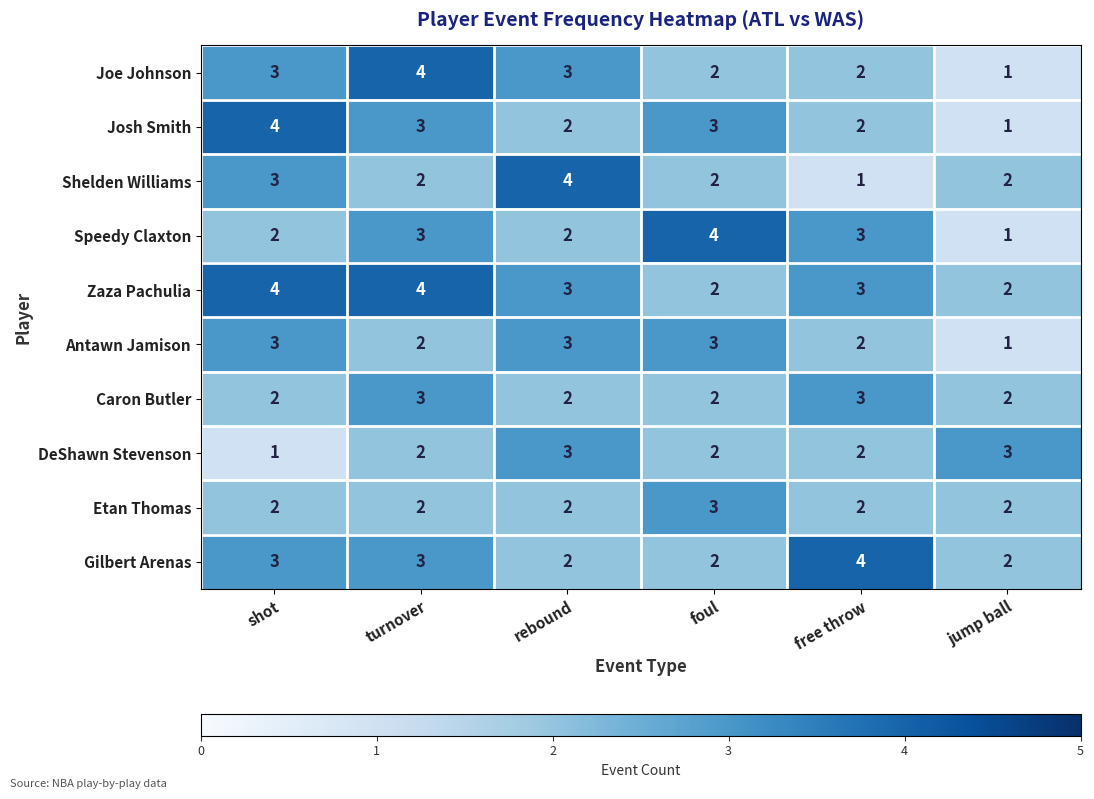

What is the sum of all Speedy Claxton values?

15